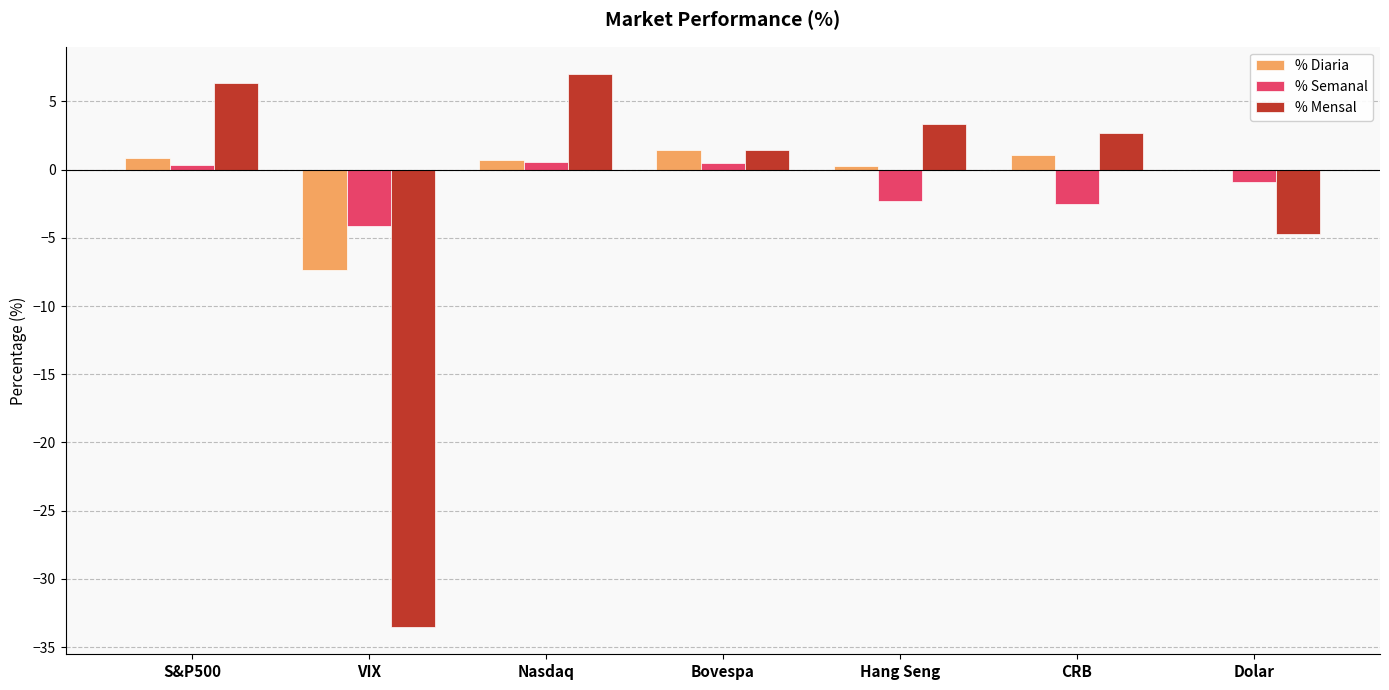

Is the value of % Semanal at Dolar greater than the value of % Diaria at Bovespa?

No